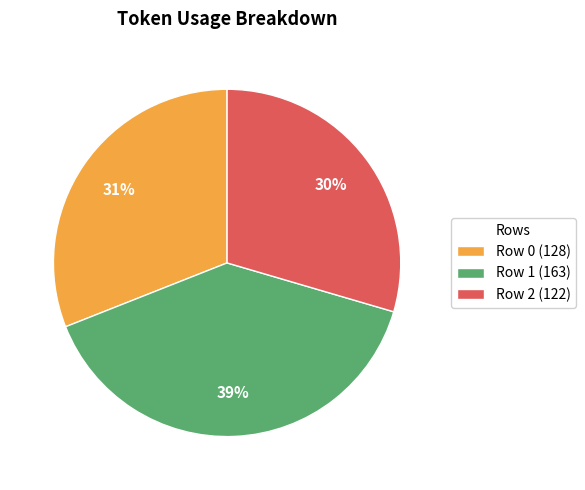

Is it true that Row 2 is 23% of the pie?

False